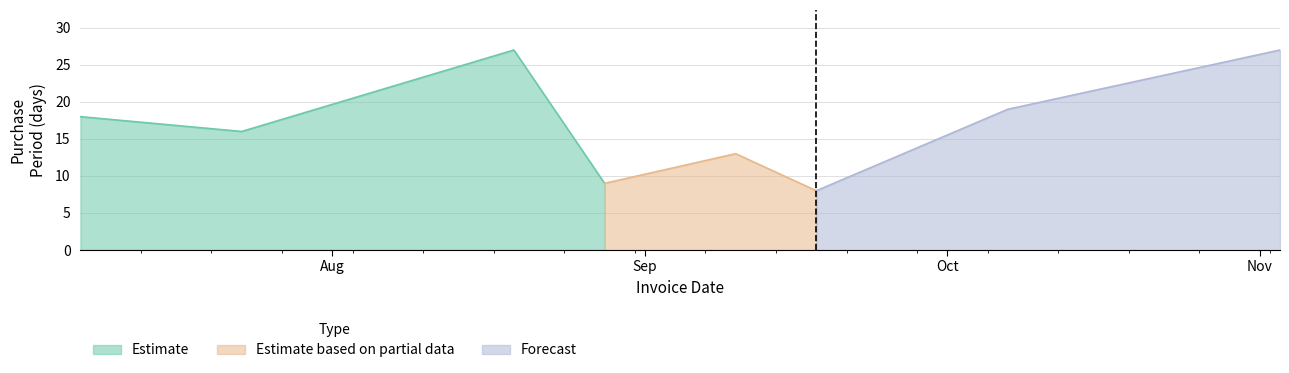

List the labels in order of value, largest first.

2015-08-19, 2015-11-03, 2015-10-07, 2015-07-07, 2015-07-23, 2015-09-10, 2015-08-28, 2015-09-18